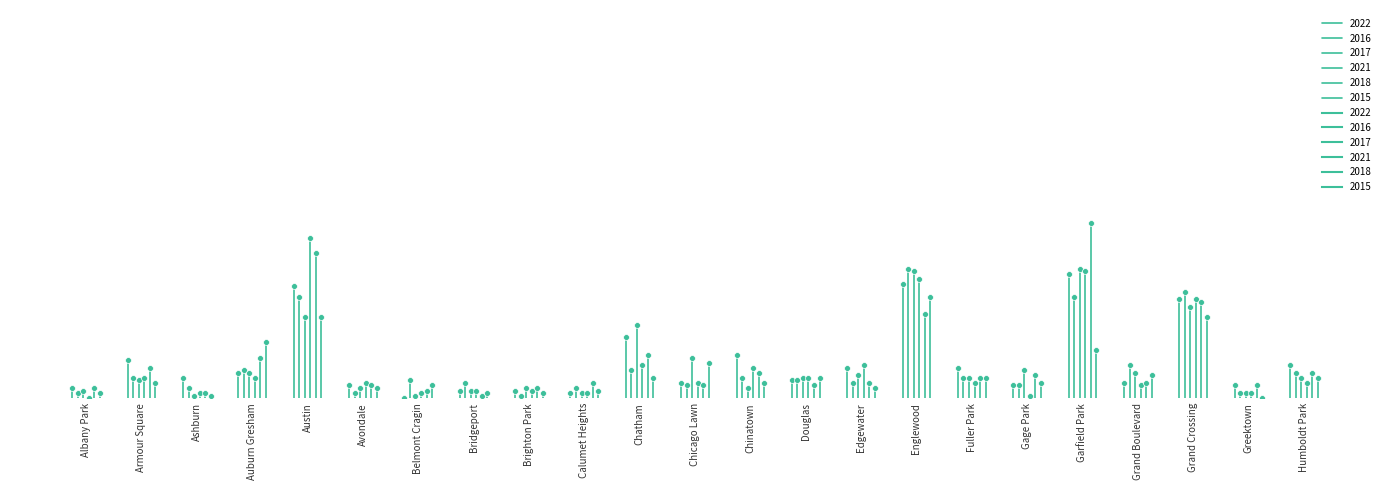

What are all the series names shown in the legend?

2022, 2016, 2017, 2021, 2018, 2015